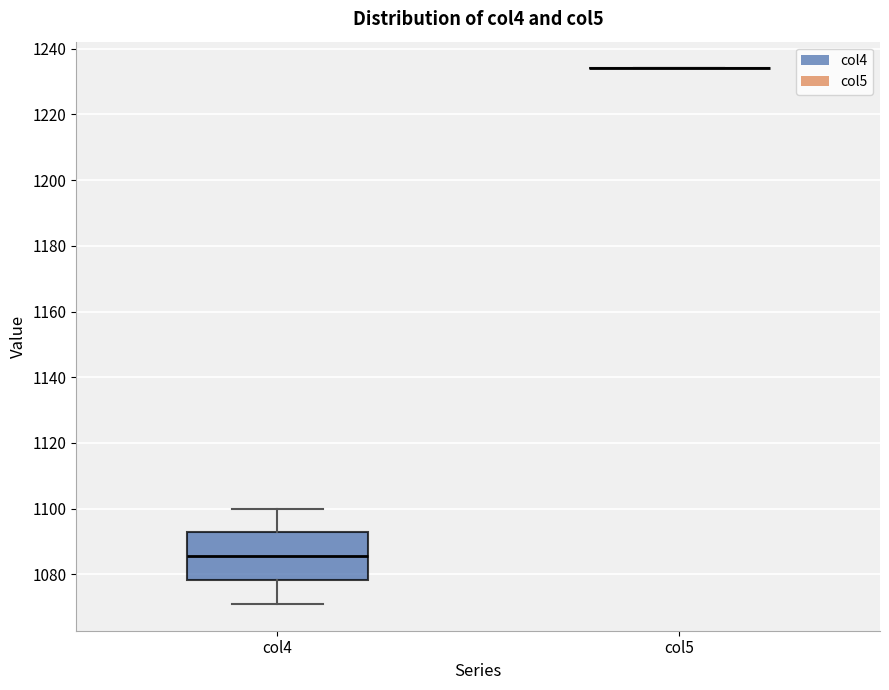

Reading left to right, read every box against the y-axis: the position of its median line, the range the box covers, and the ends of its whiskers. The values are not printed on the chart, so give them approximately, as read against the axis.

col4: median 1086, box 1078 to 1092, whiskers 1072 to 1100
col5: box collapsed to a line at 1234, whiskers 1234 to 1234